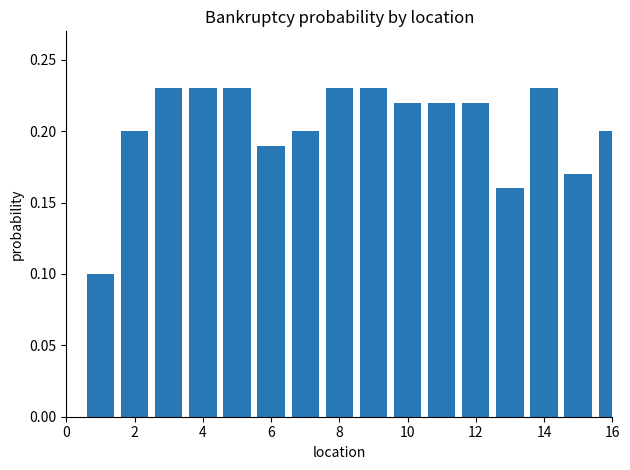

What is the sum of all values?

3.3